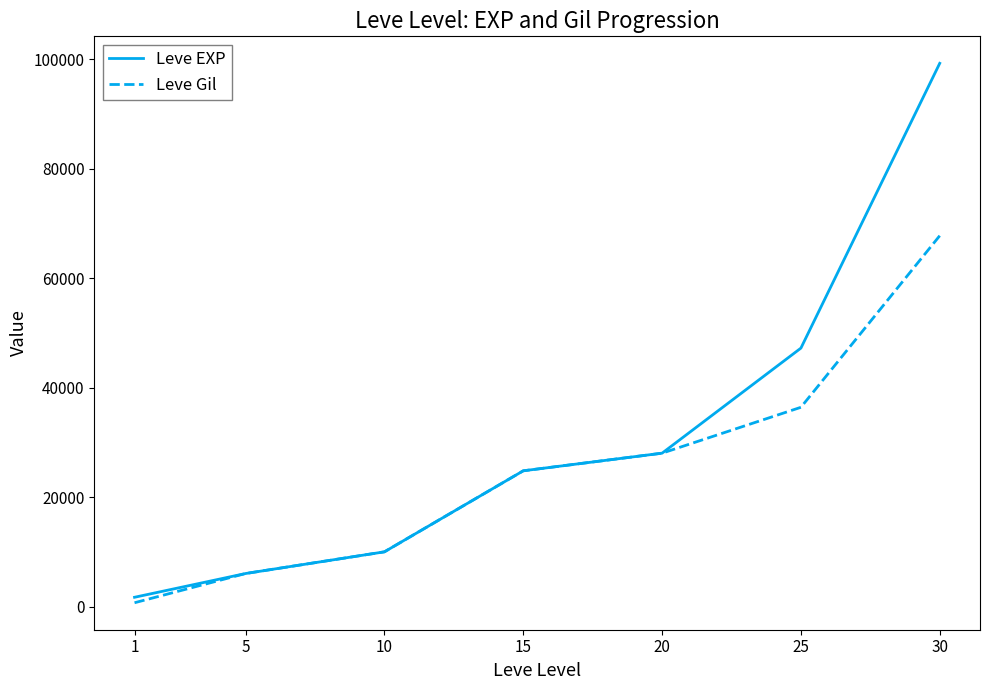

Rank the series by their maximum value, from highest to lowest.

Leve EXP, Leve Gil